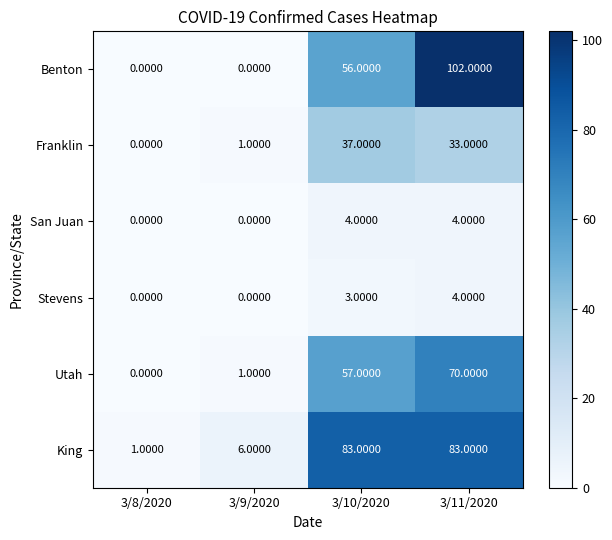

What is the sum of the King values at 3/8/2020 and 3/10/2020?

84